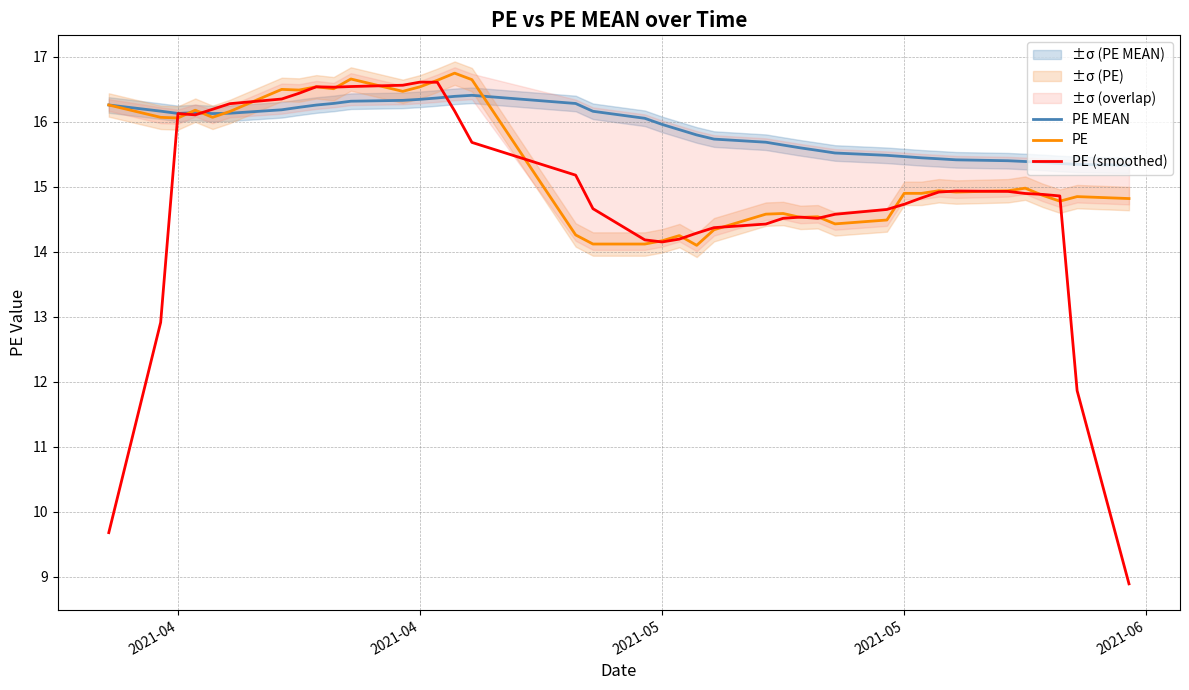

The PE MEAN series shows 23.4 at 38. True or false?

False